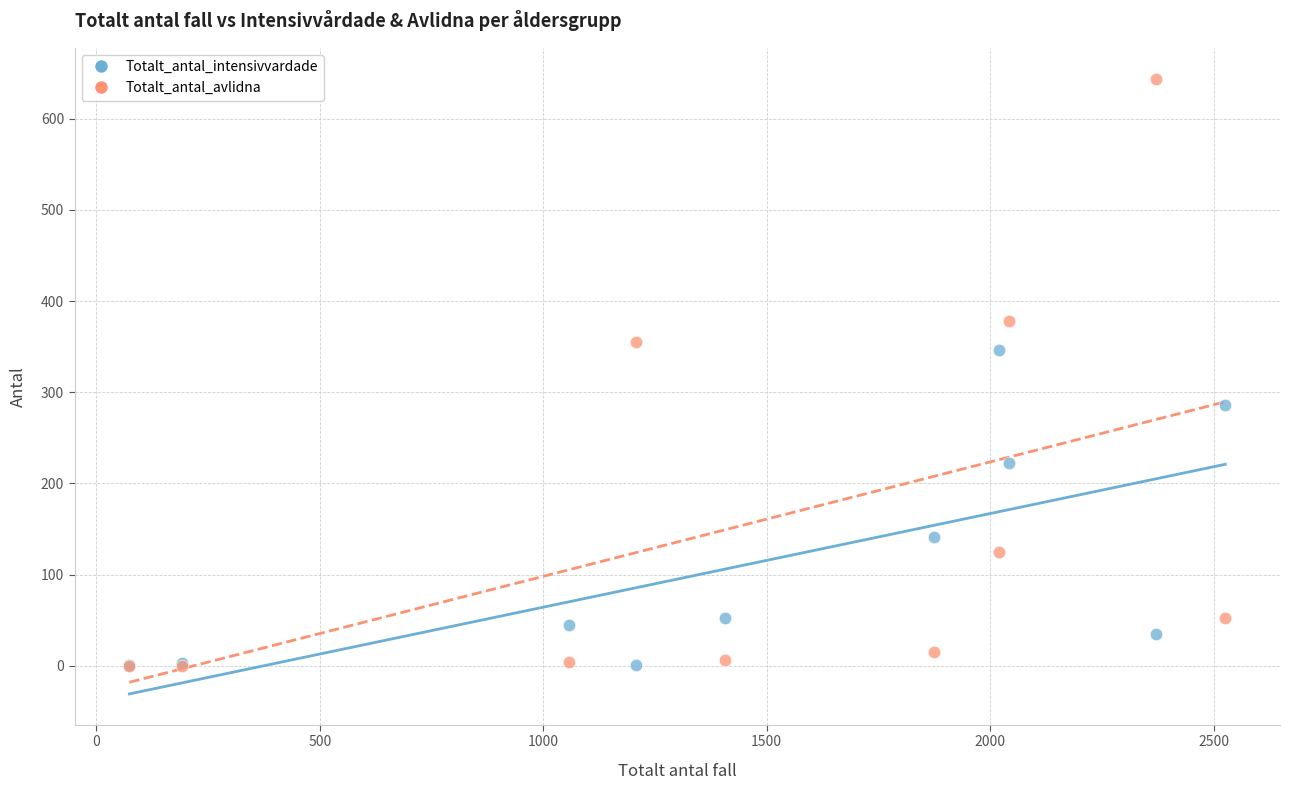

In the Totalt_antal_avlidna series, what Y value is closest to 322?

355